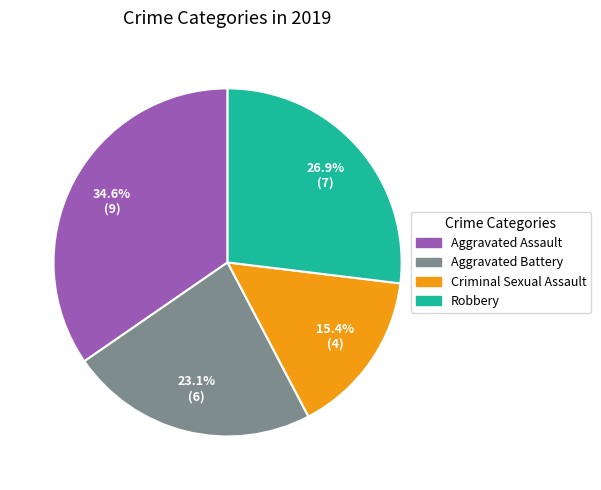

How many slices are in this pie chart?

4